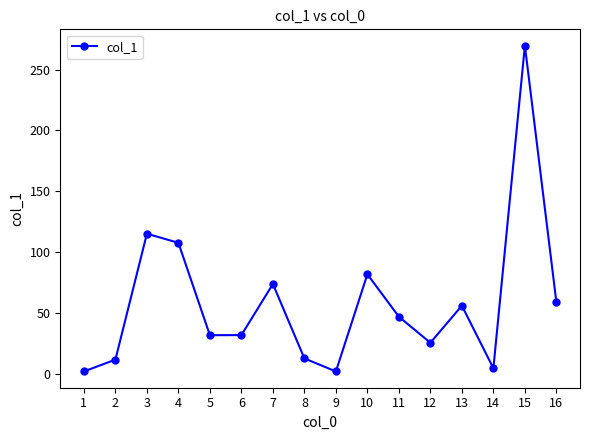

Approximately how many times larger is the value at 15 compared to 7?

3.7